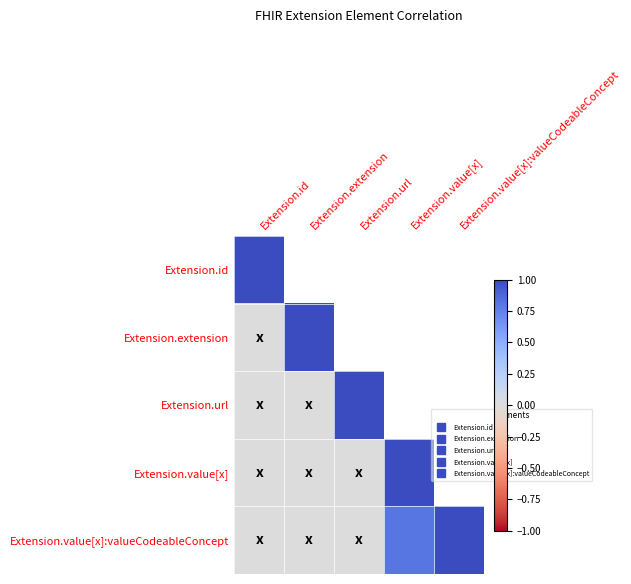

List the series in order of their overall mean, lowest first.

Extension.id, Extension.extension, Extension.url, Extension.value[x], Extension.value[x]:valueCodeableConcept